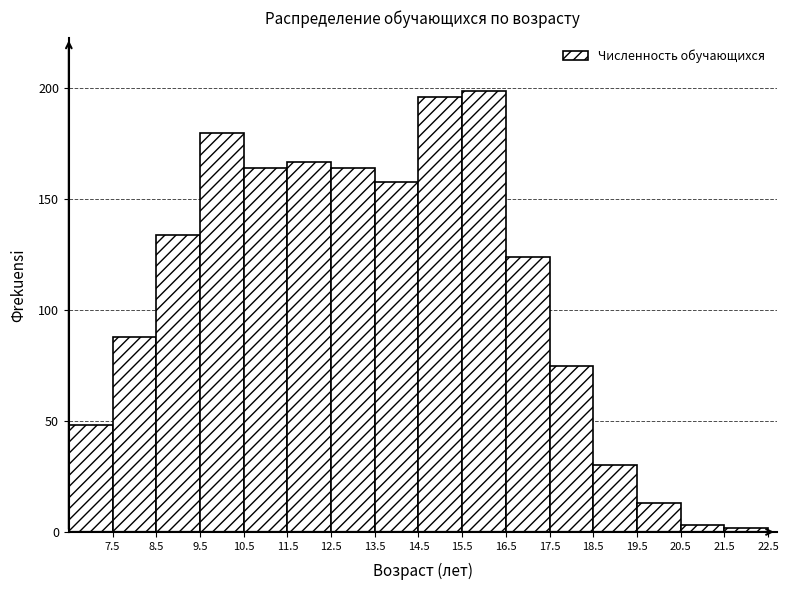

How tall is the bar that spans 18.5 to 19.5 on the x-axis? The values are not printed on the chart, so give them approximately, as read against the axis.

30